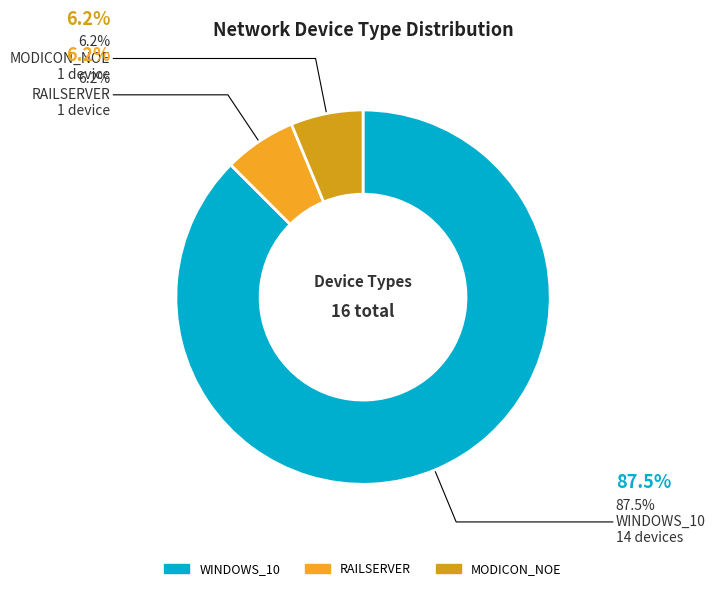

To the nearest percent, what is the average slice percentage?

33%